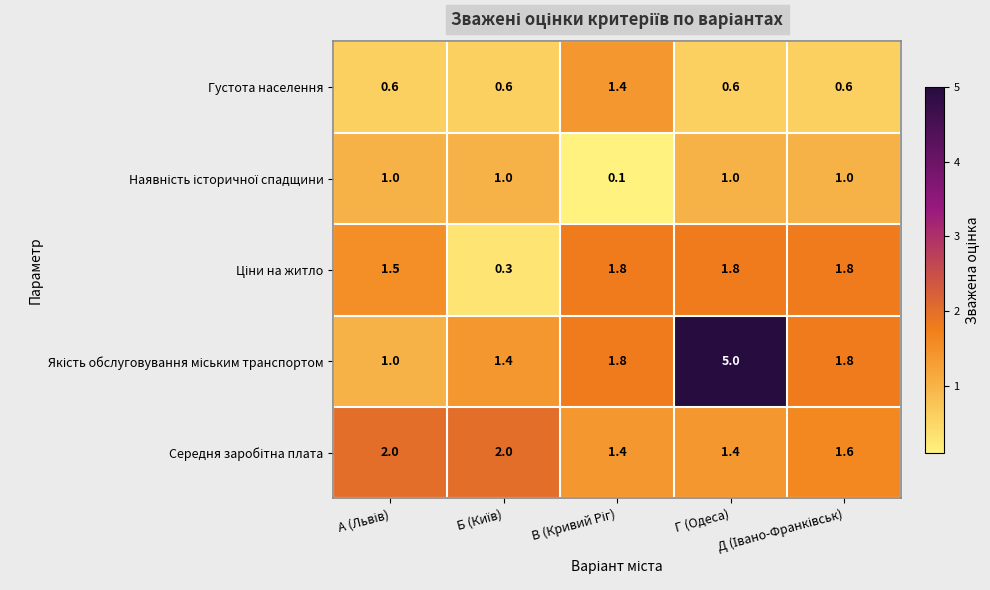

Which series has the largest range (max minus min)?

Якість обслуговування міським транспортом